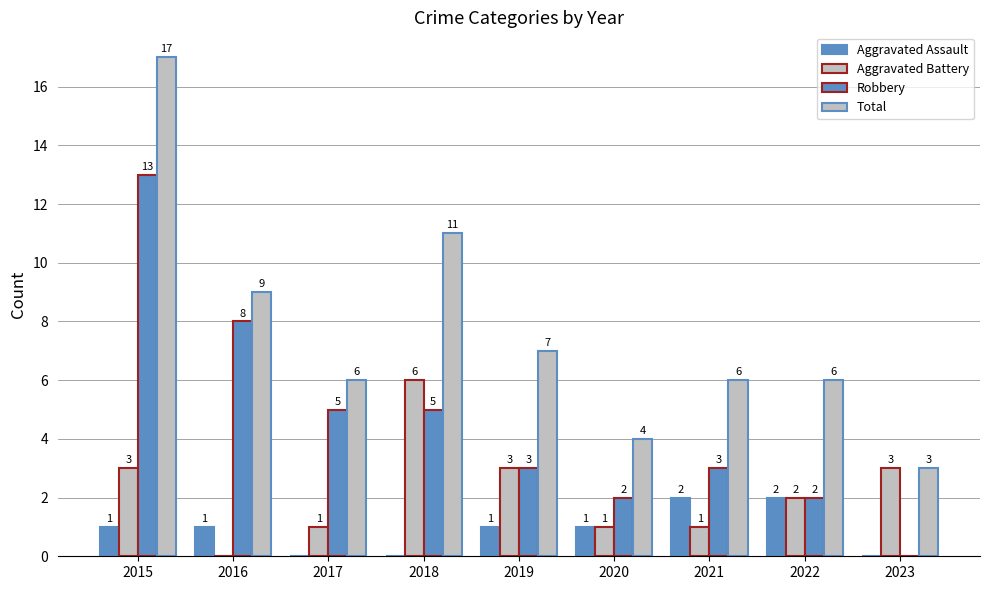

Does the chart contain stacked bars?

No